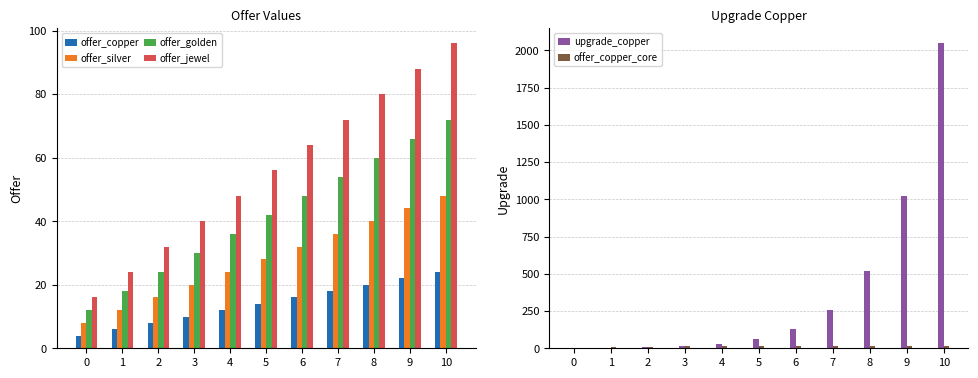

How many values in the offer_jewel series exceed 56?

5